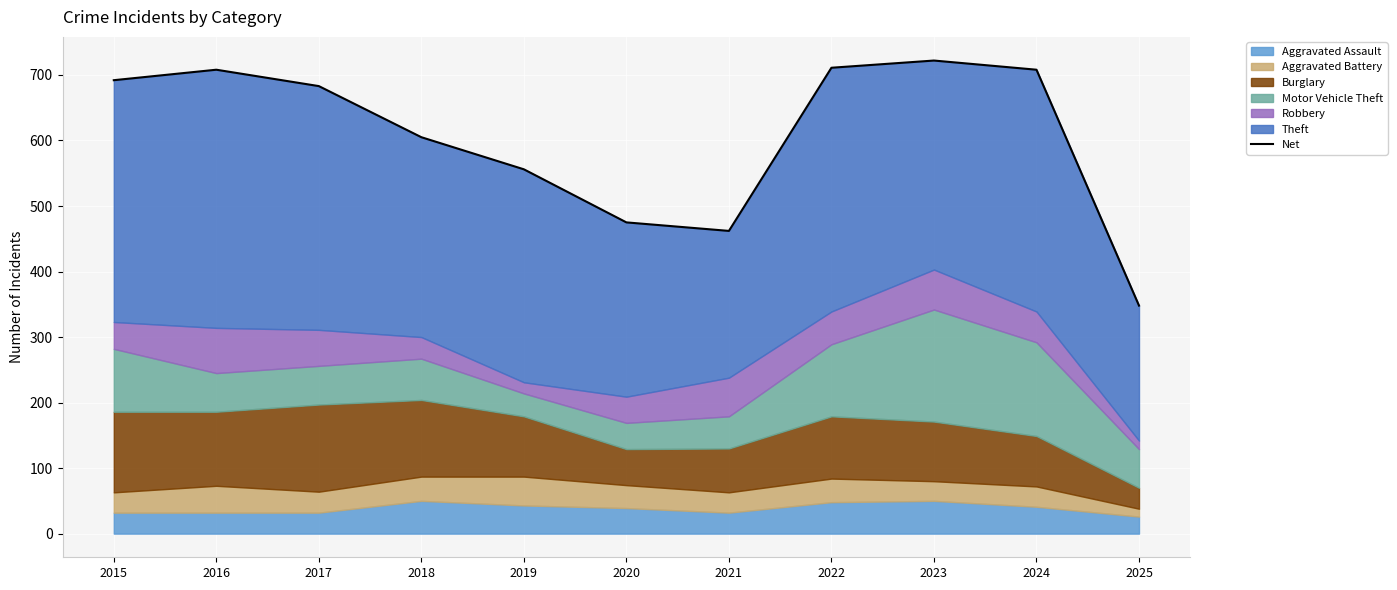

The value at 2024 is 708. True or false?

True